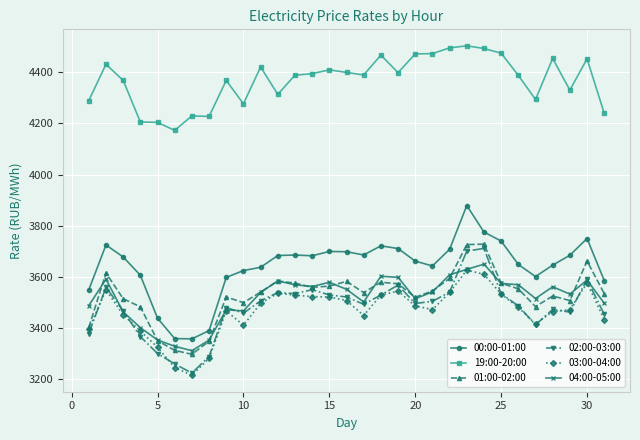

How many data points in 01:00-02:00 are above 3539?

16